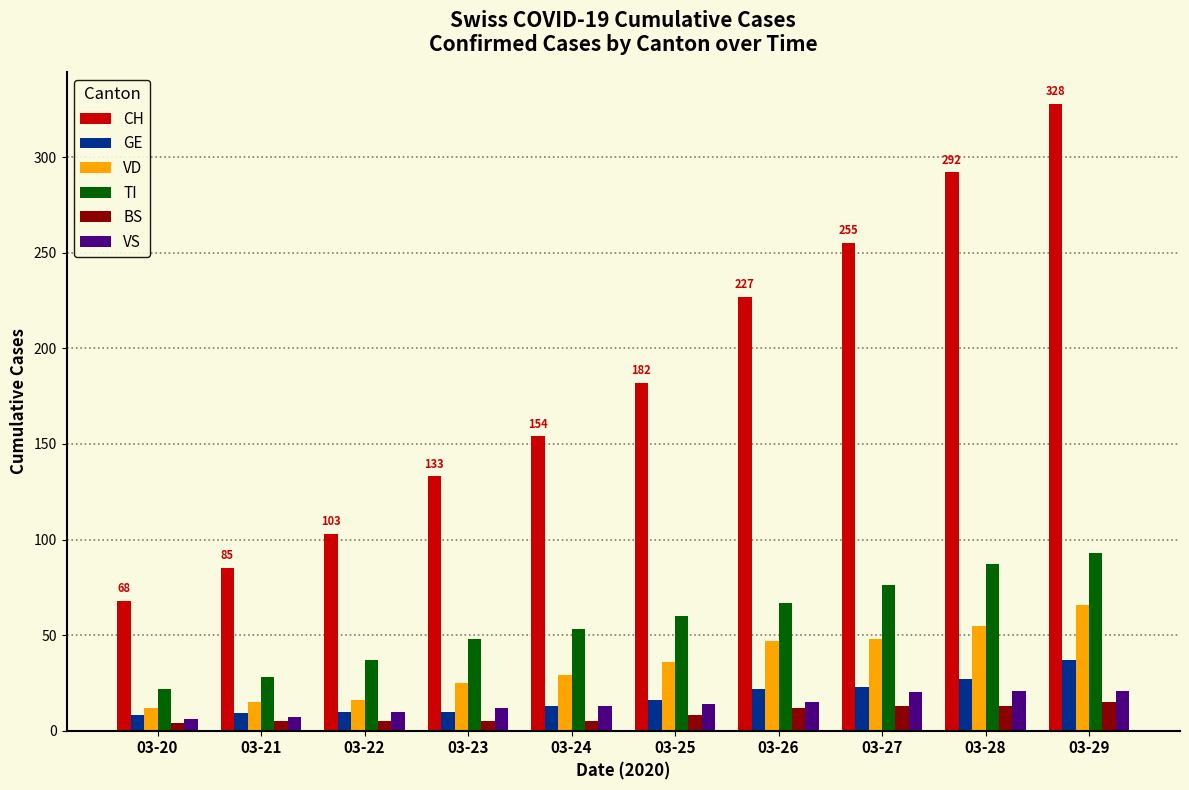

Read the CH value at 03-24, to the nearest 10.

150